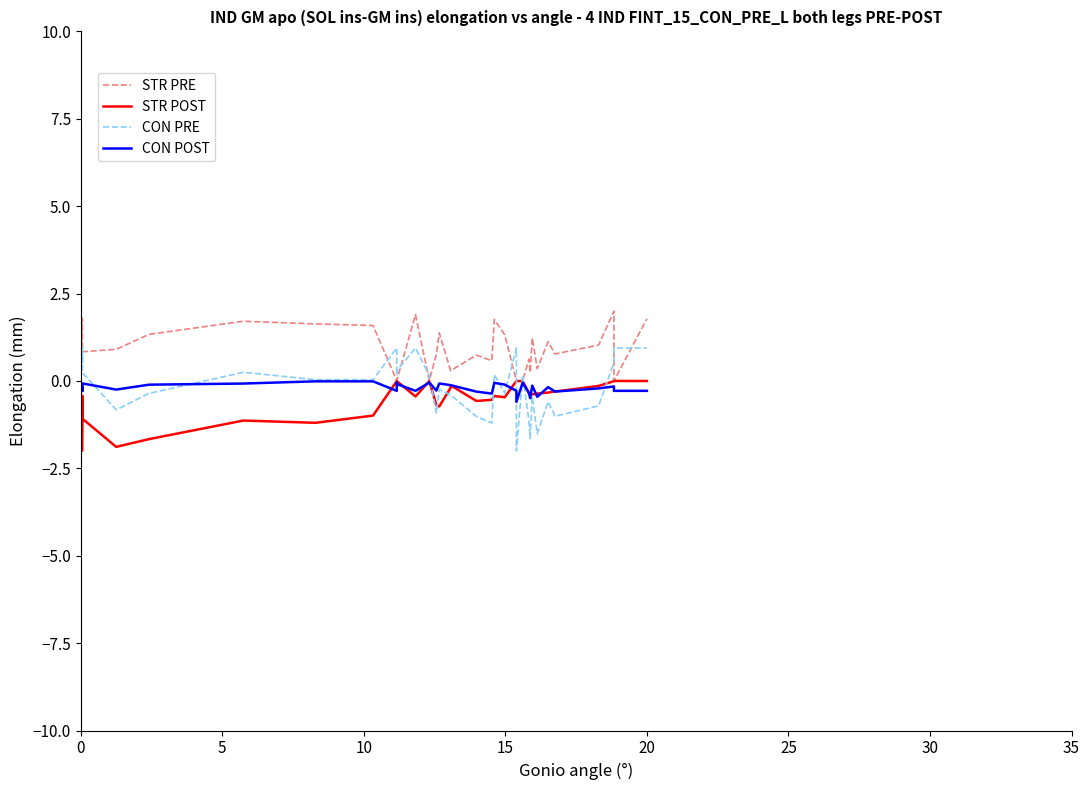

What is the difference between the maximum and minimum values in the col_3 (CON PRE) series?

2.9